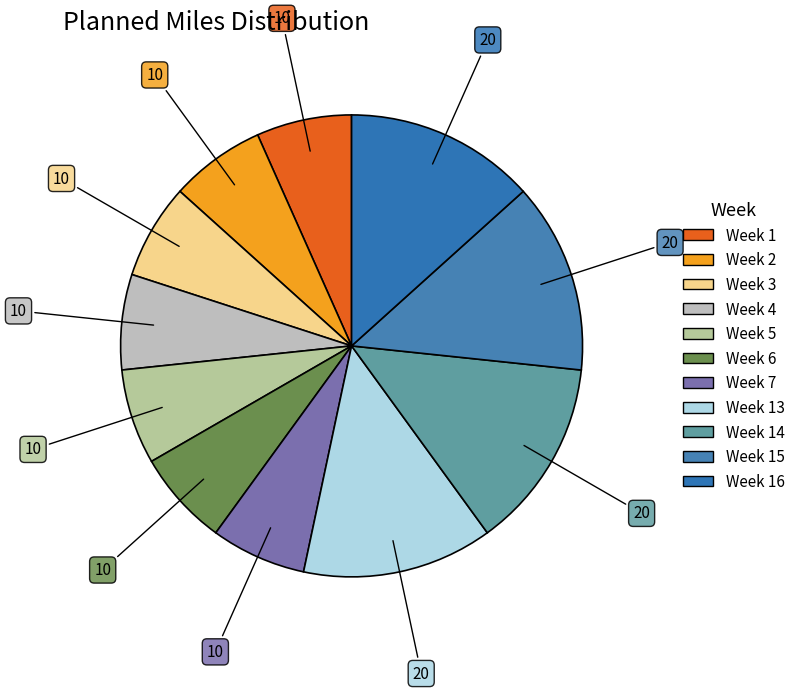

Count the number of slices in the pie.

11